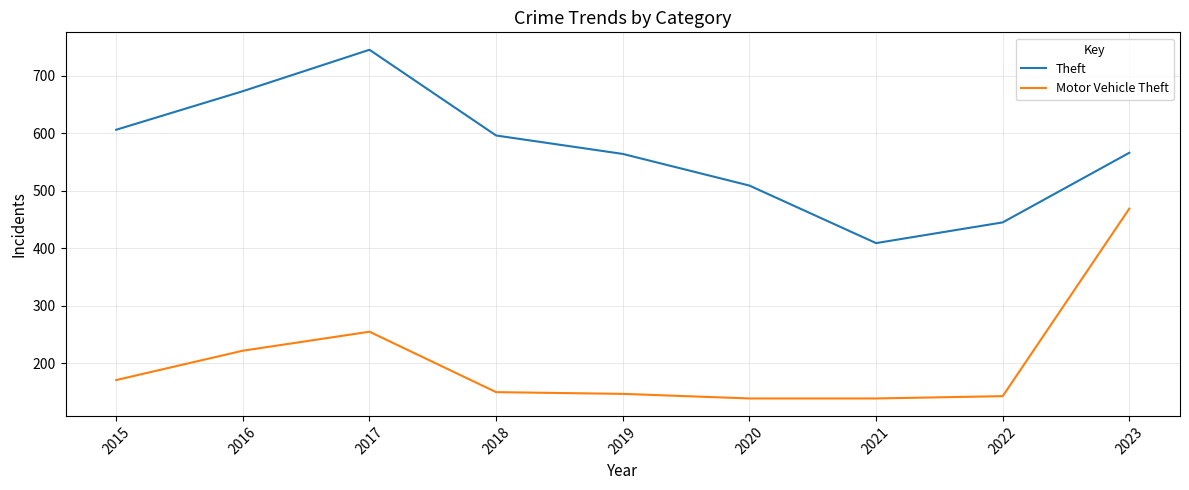

Is the value of Motor Vehicle Theft at 2016 greater than the value of Theft at 2016?

No